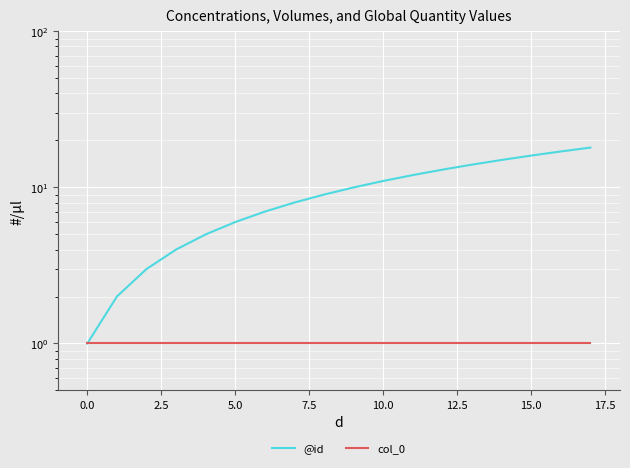

What is the difference between the maximum and minimum values in the @id series?

17